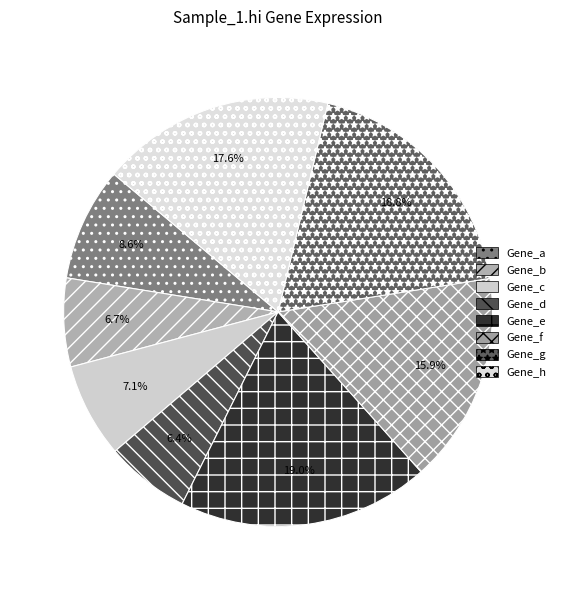

The Gene_e slice represents 19% of the pie. True or false?

True